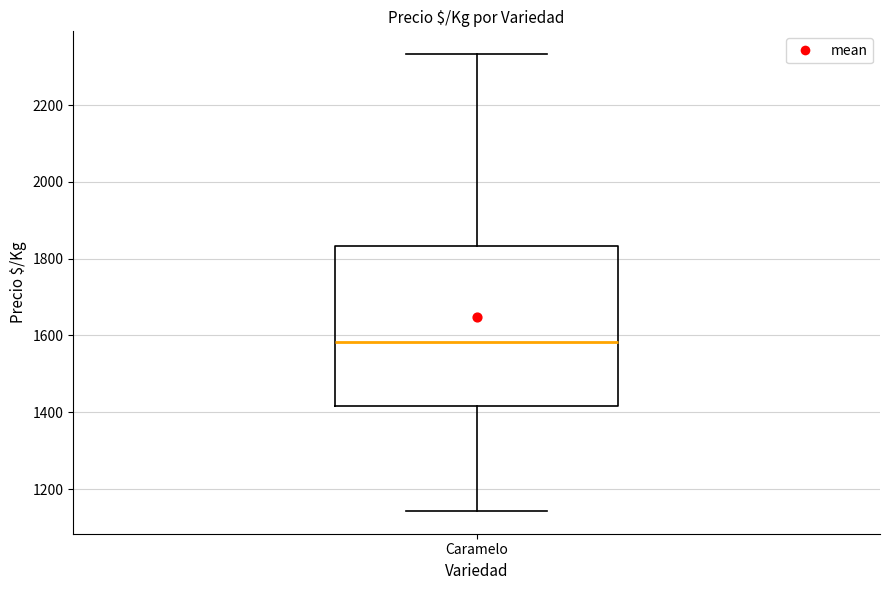

Read this box plot against the y-axis: the position of the median line, the range covered by the box, and the ends of both whiskers. The values are not printed on the chart, so give them approximately, as read against the axis.

median 1580, box 1420 to 1840, whiskers 1140 to 2340